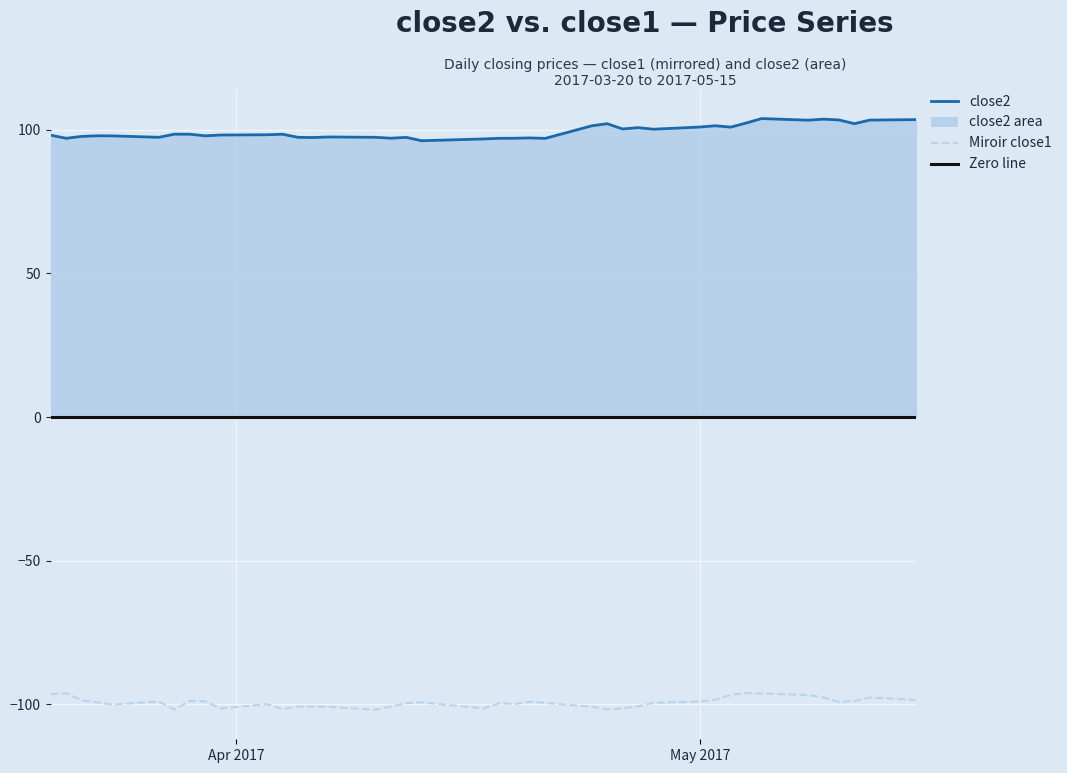

True or false: close2 has more than 0 interior local peaks.

True